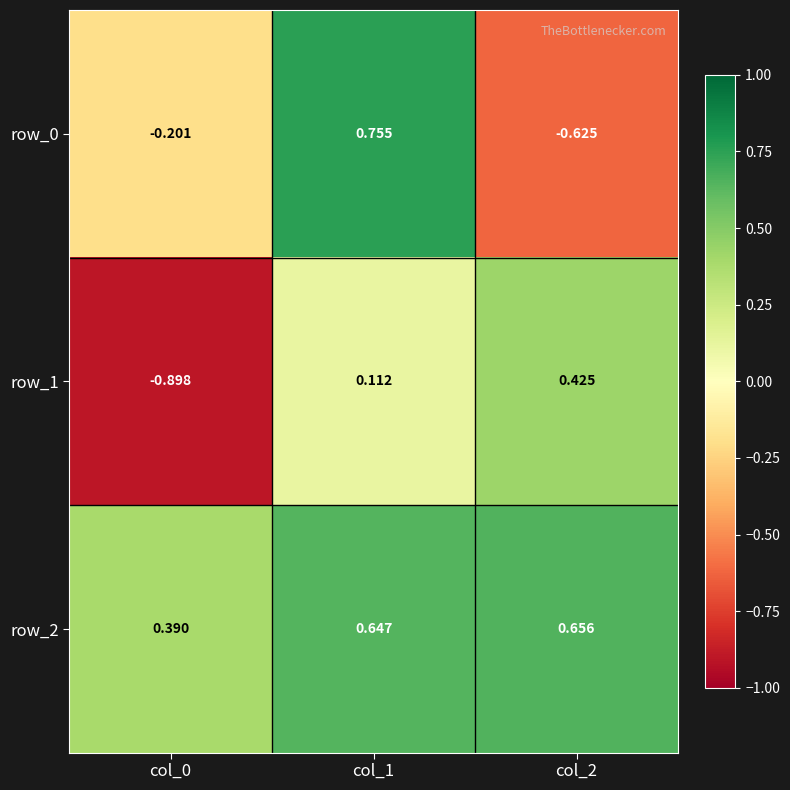

How many negative values does the row_1 series have?

1